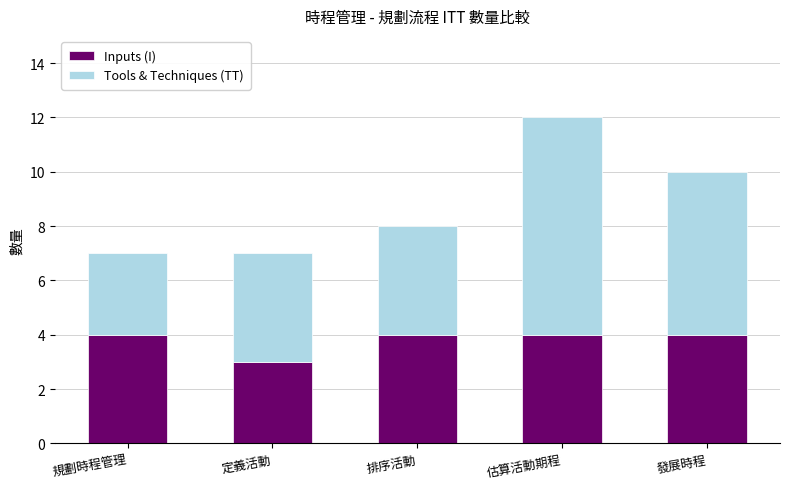

What is the lowest value of the Inputs (I) series?

3